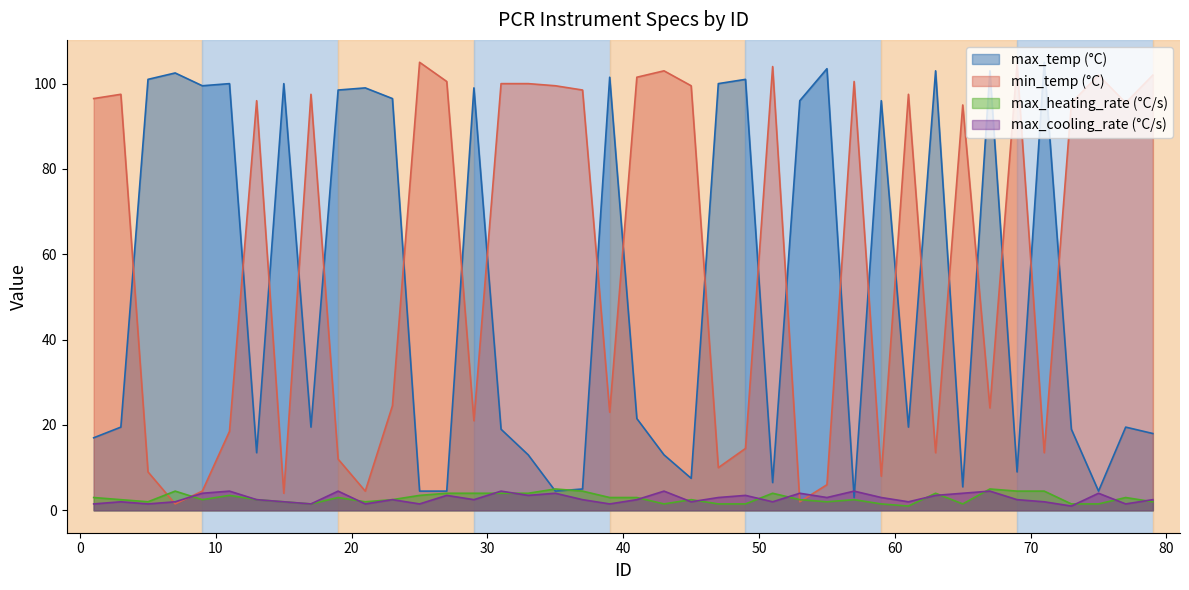

After their last crossing, which series has the higher values: max_cooling_rate (°C/s) or max_temp (°C)?

max_temp (°C)